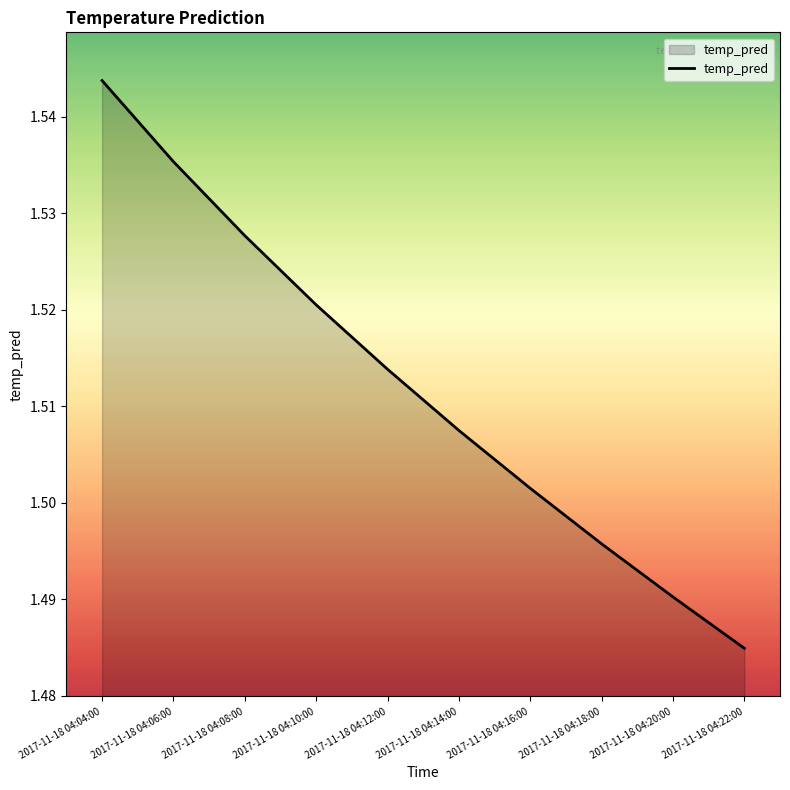

Which category has the lowest value across all series?

2017-11-18 04:22:00